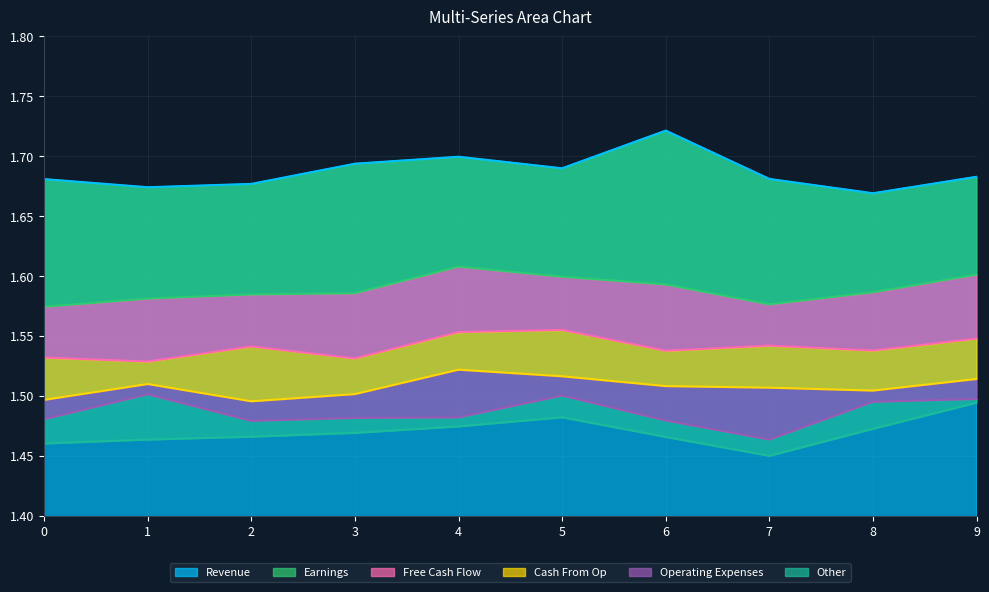

Between 0 and 1, which series saw the biggest shift?

col_5